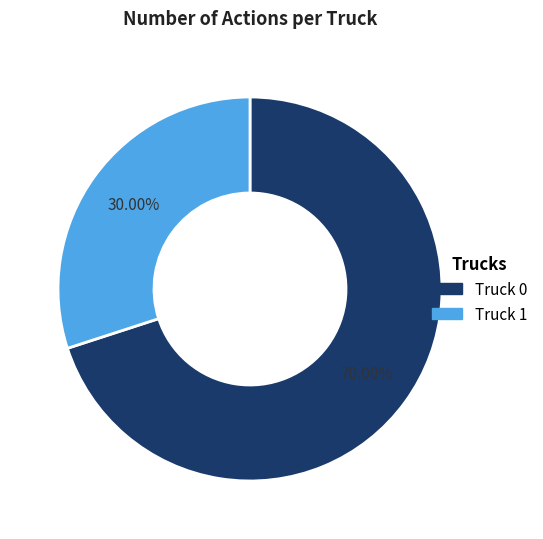

What is the largest slice in the pie chart?

Truck 0